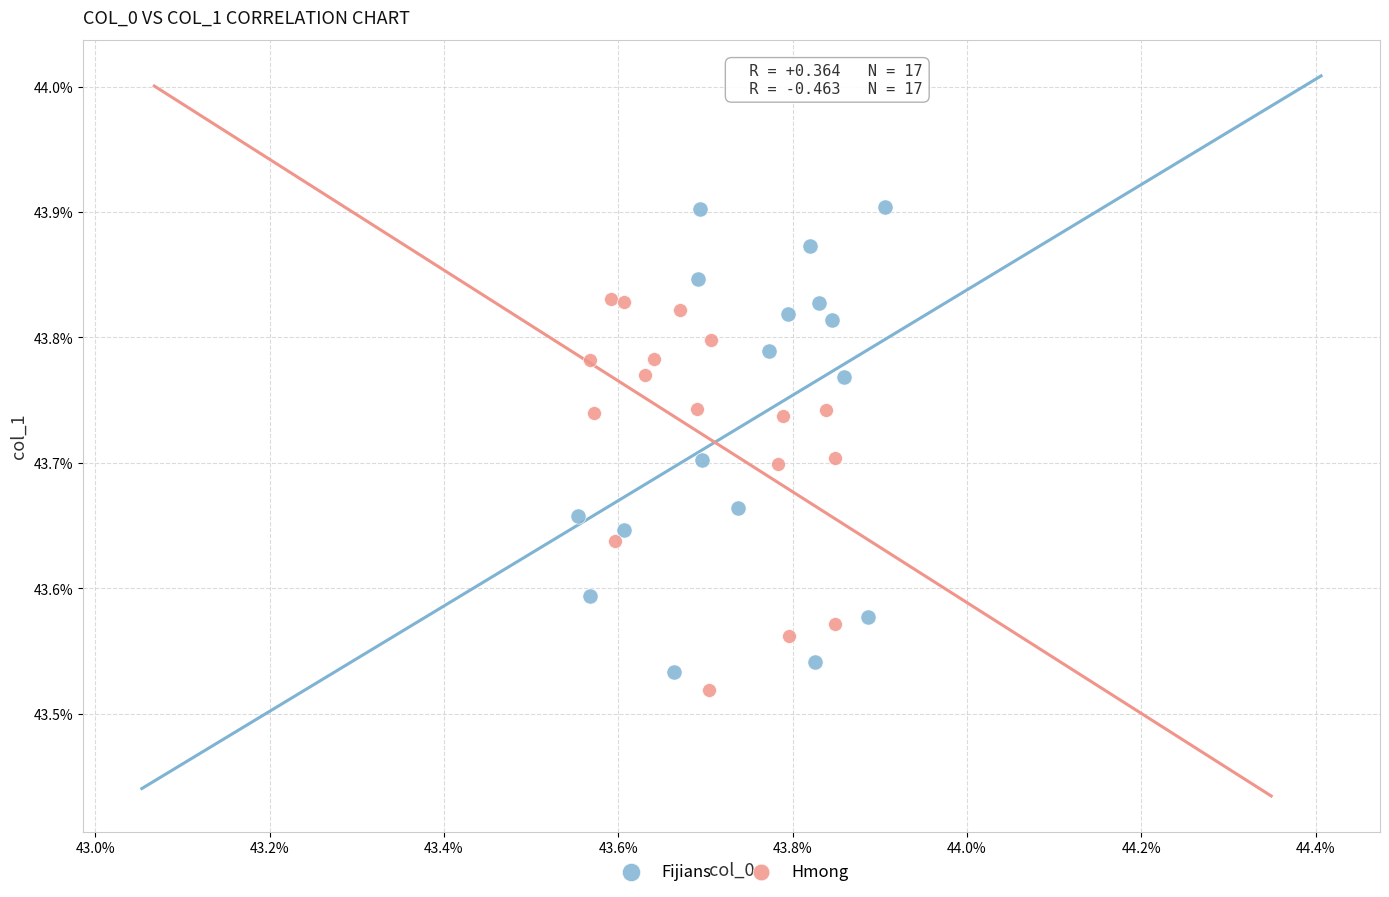

What are all the series names shown in the legend?

Fijians, Hmong